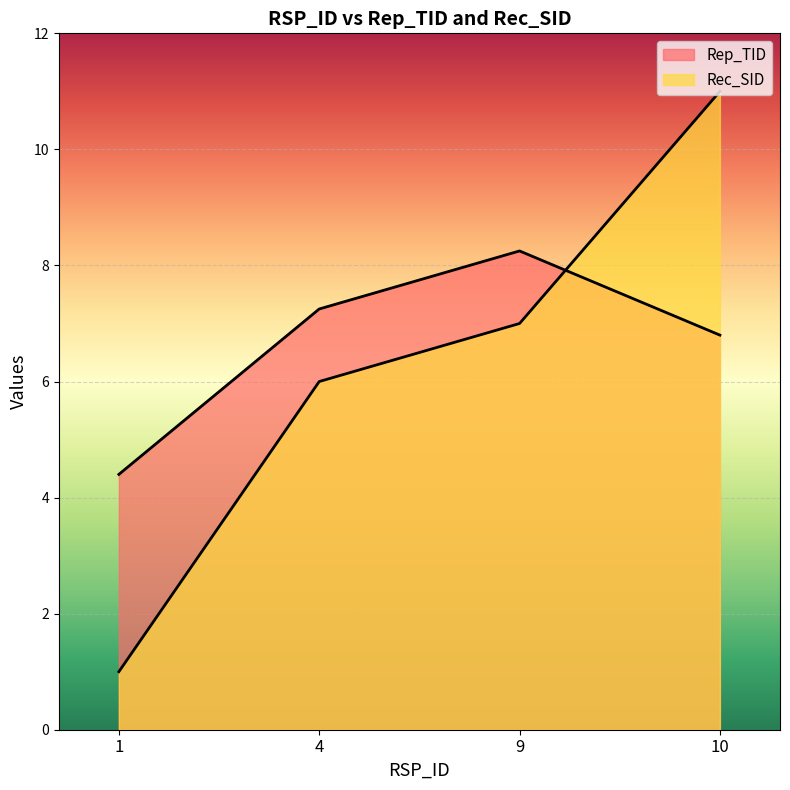

What is the value of the Rep_TID point at the 4th from the left?

6.8